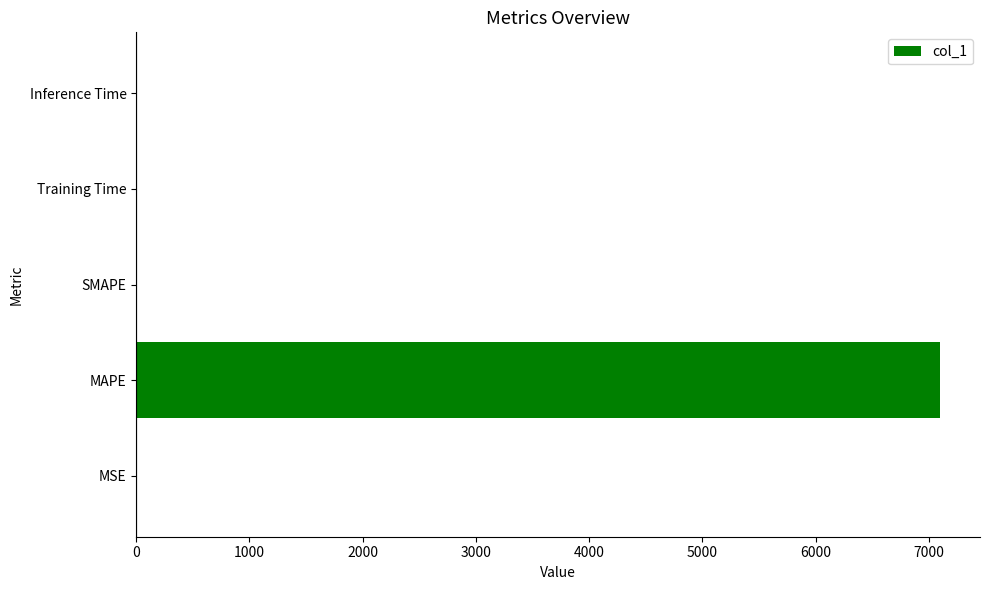

The value at SMAPE is -4733.1. True or false?

False